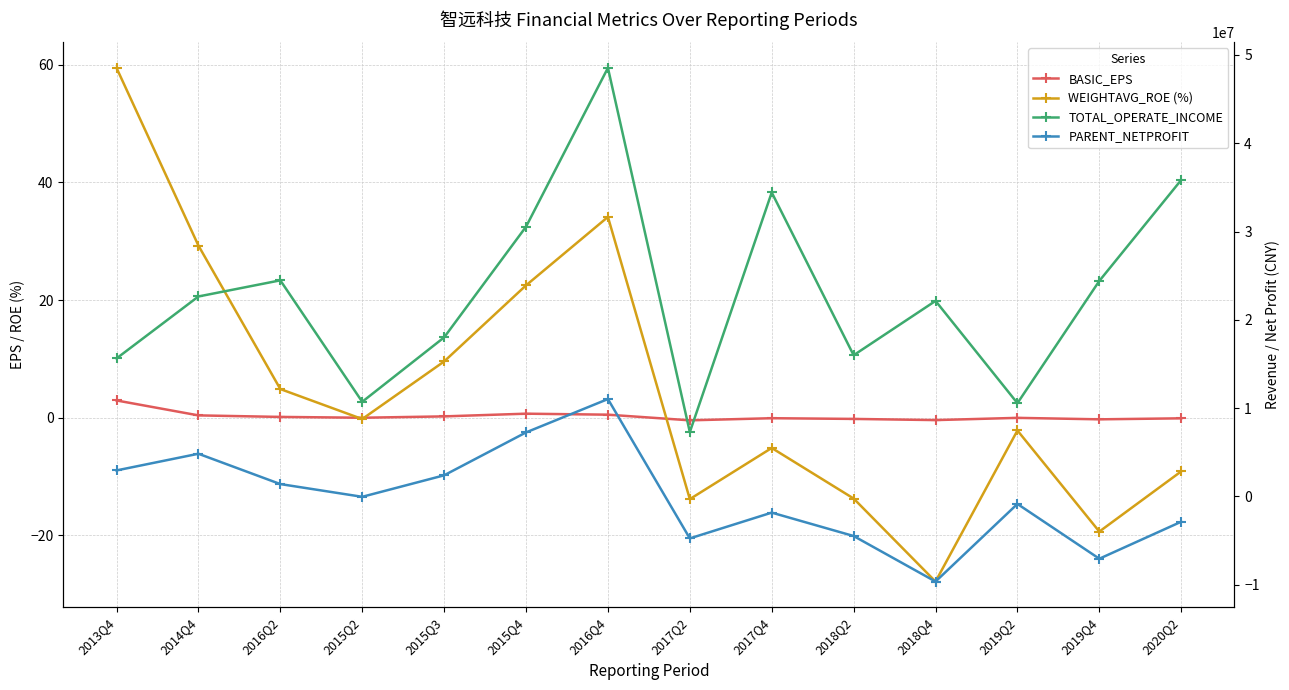

Reading right to left, transcribe all the data shown in this chart.

BASIC_EPS: 2020Q2=-0.1	2019Q4=-0.3	2019Q2=-0.0	2018Q4=-0.4	2018Q2=-0.2	2017Q4=-0.1	2017Q2=-0.5	2016Q4=0.5	2015Q4=0.7	2015Q3=0.2	2015Q2=-0.0	2016Q2=0.1	2014Q4=0.4	2013Q4=2.9
WEIGHTAVG_ROE (%): 2020Q2=-9.1	2019Q4=-19.4	2019Q2=-2.2	2018Q4=-27.9	2018Q2=-13.8	2017Q4=-5.2	2017Q2=-13.8	2016Q4=34.1	2015Q4=22.5	2015Q3=9.6	2015Q2=-0.2	2016Q2=4.9	2014Q4=29.3	2013Q4=59.5
TOTAL_OPERATE_INCOME: 2020Q2=35841891.3	2019Q4=24404130.6	2019Q2=10548929.6	2018Q4=22139535.5	2018Q2=15982840.3	2017Q4=34424059.0	2017Q2=7273999.6	2016Q4=48540136.0	2015Q4=30543426.1	2015Q3=18004588.1	2015Q2=10707076.9	2016Q2=24467800.4	2014Q4=22640107.2	2013Q4=15618883.0
PARENT_NETPROFIT: 2020Q2=-2879455.9	2019Q4=-7073427.3	2019Q2=-865274.3	2018Q4=-9659978.4	2018Q2=-4499933.0	2017Q4=-1849079.8	2017Q2=-4769128.9	2016Q4=11017392.3	2015Q4=7237992.2	2015Q3=2376536.5	2015Q2=-57990.6	2016Q2=1384600.0	2014Q4=4821667.1	2013Q4=2931633.4